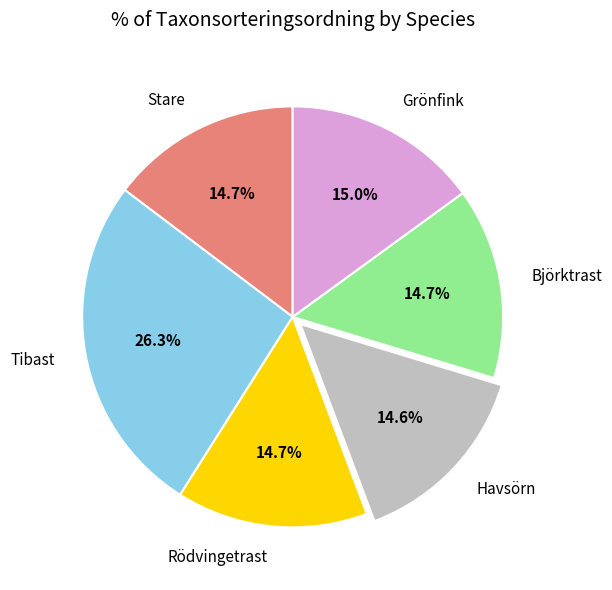

To the nearest percent, what percentage of the pie is Havsörn?

15%